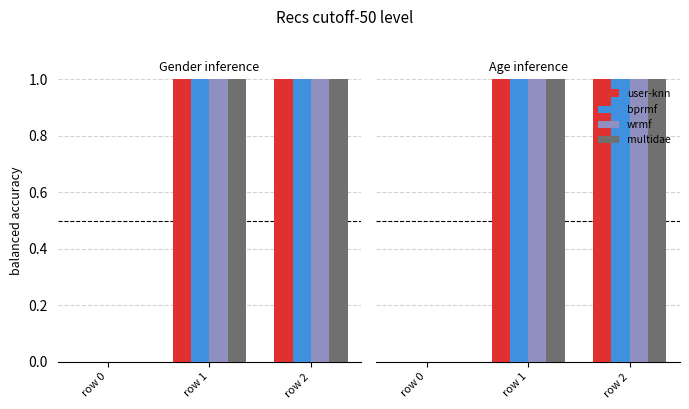

List the series in order of their peak value, lowest first.

user-knn, bprmf, wrmf, multidae